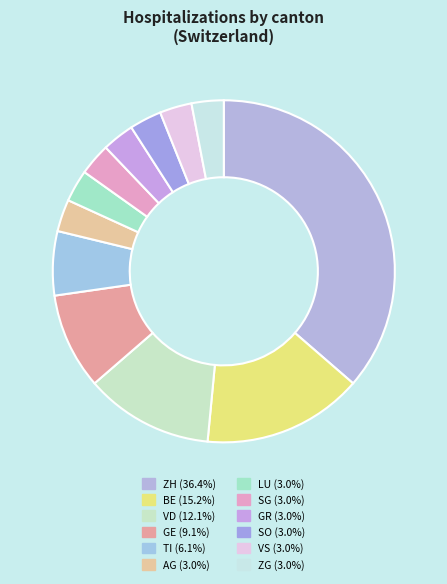

Which slice is the largest?

ZH